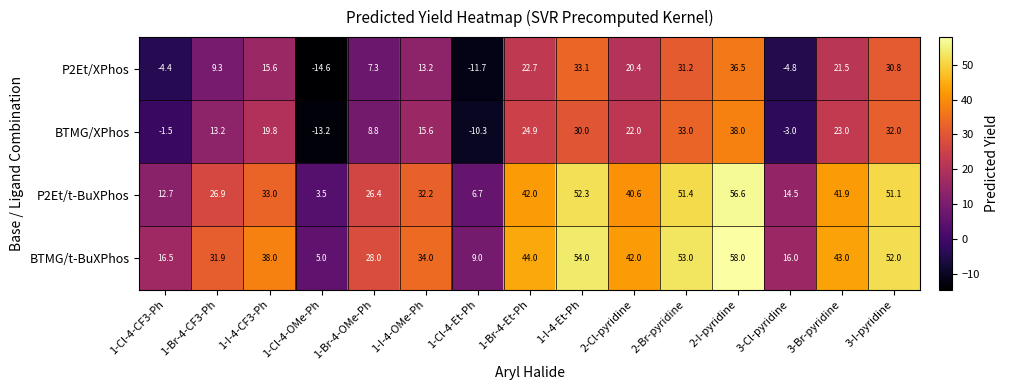

What value does the P2Et/XPhos series have at 2-I-pyridine?

36.5